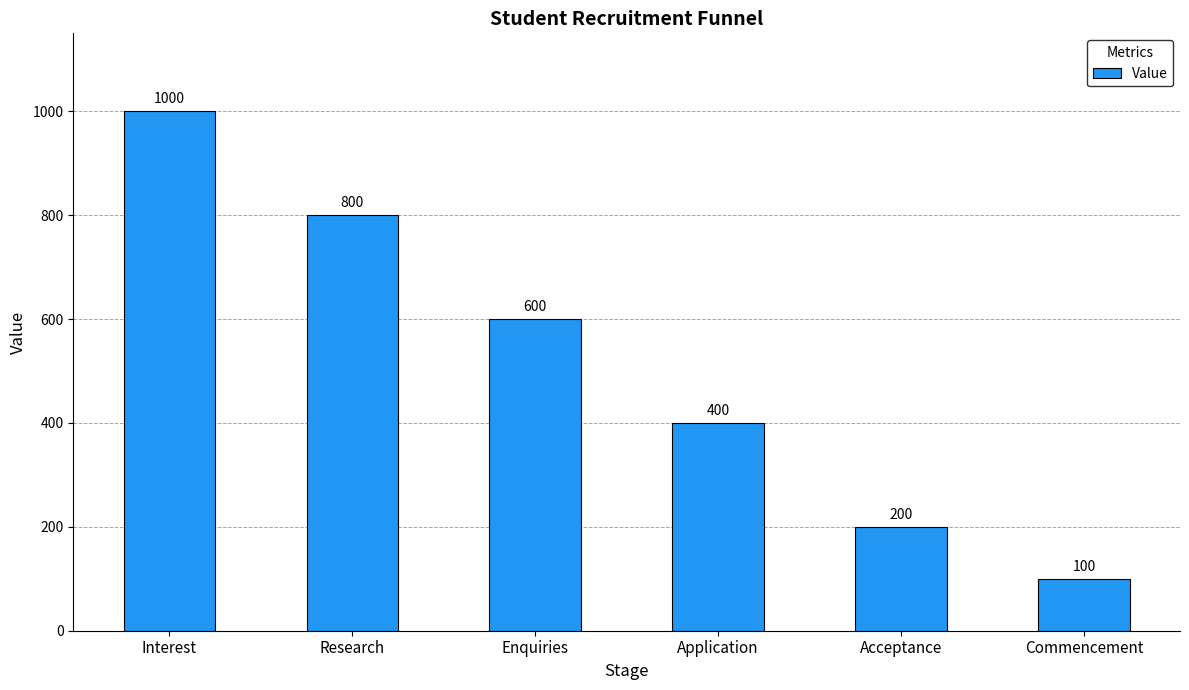

What position from the left is Application?

4